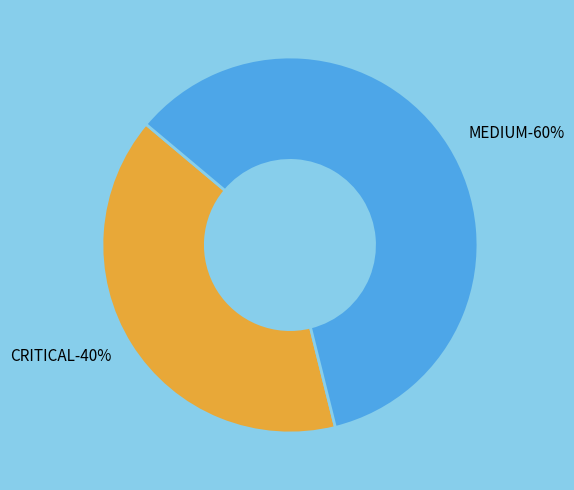

How many slices are in this pie chart?

2